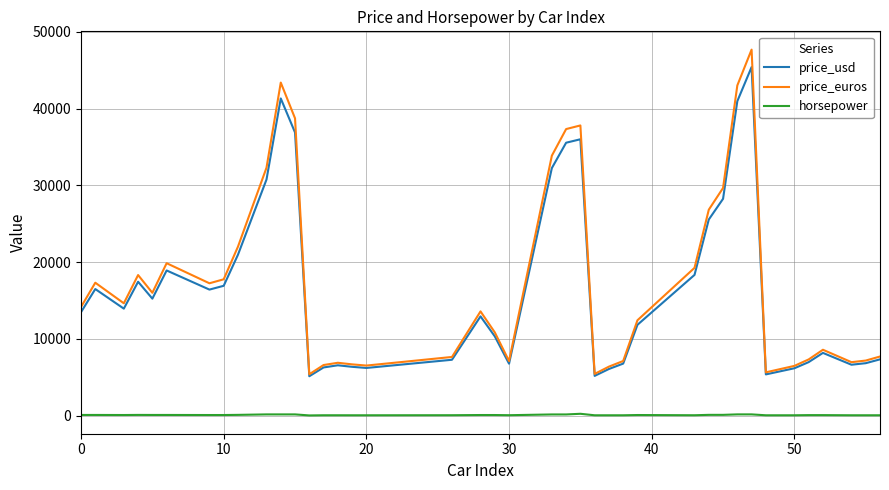

What is the maximum value shown in the chart?

47670.0